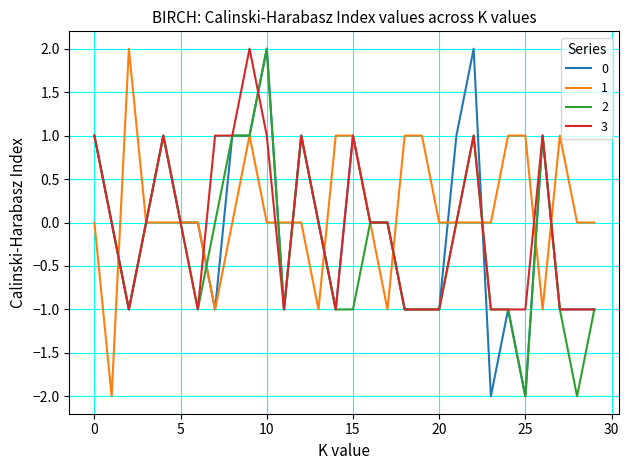

How many distinct data groups are displayed?

4